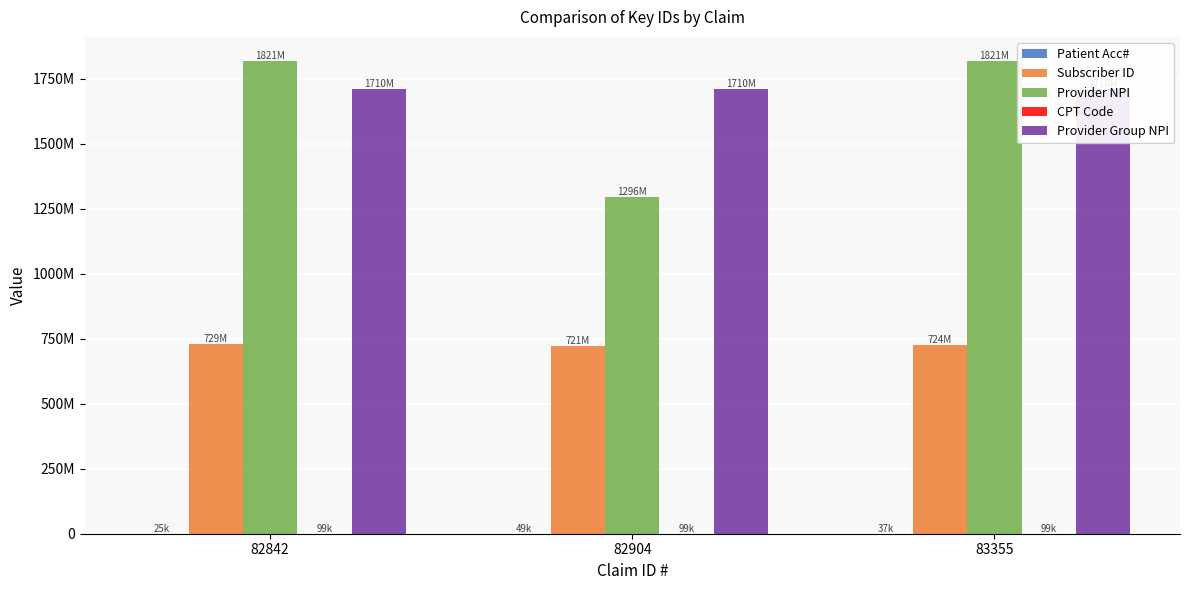

Reading right to left, what are all the values shown in this chart?

Patient Acc#: 36536	48555	24523
Subscriber ID: 724483288	721333197	728795980
Provider NPI: 1821013327	1295848554	1821013327
CPT Code: 99213	99213	99213
Provider Group NPI: 1710468848	1710468848	1710468848